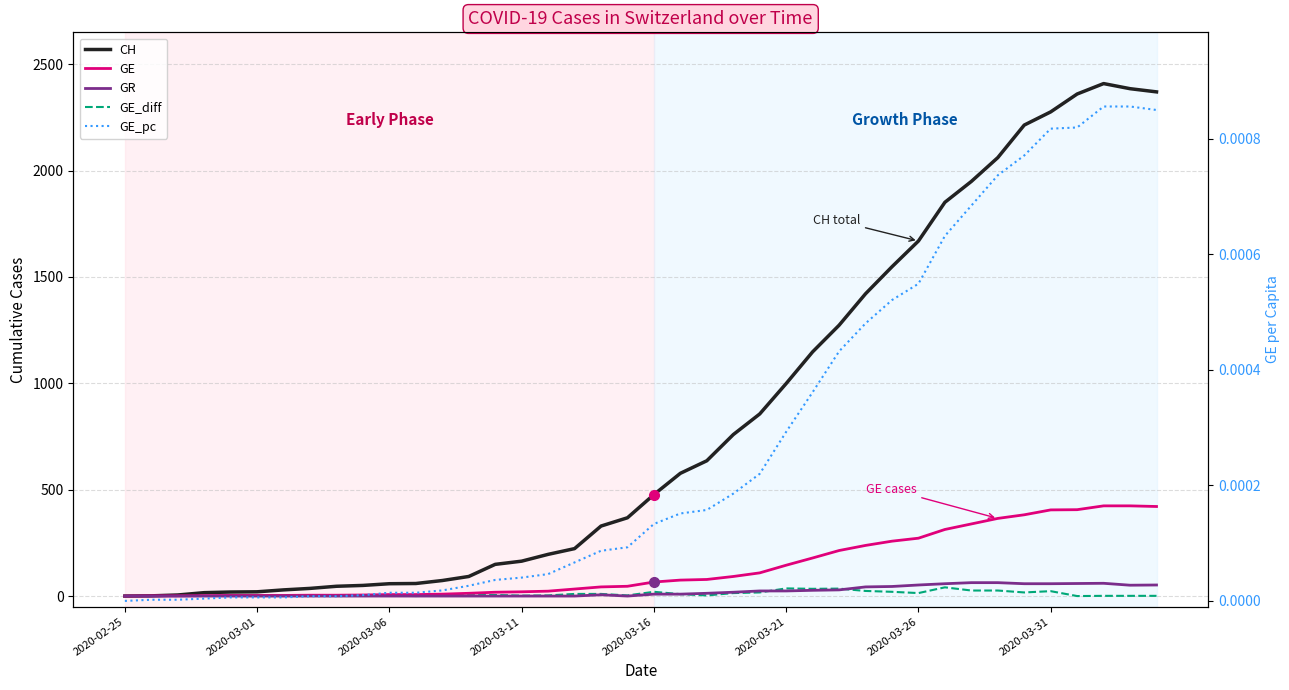

Is this an area chart (filled region under the line)?

No